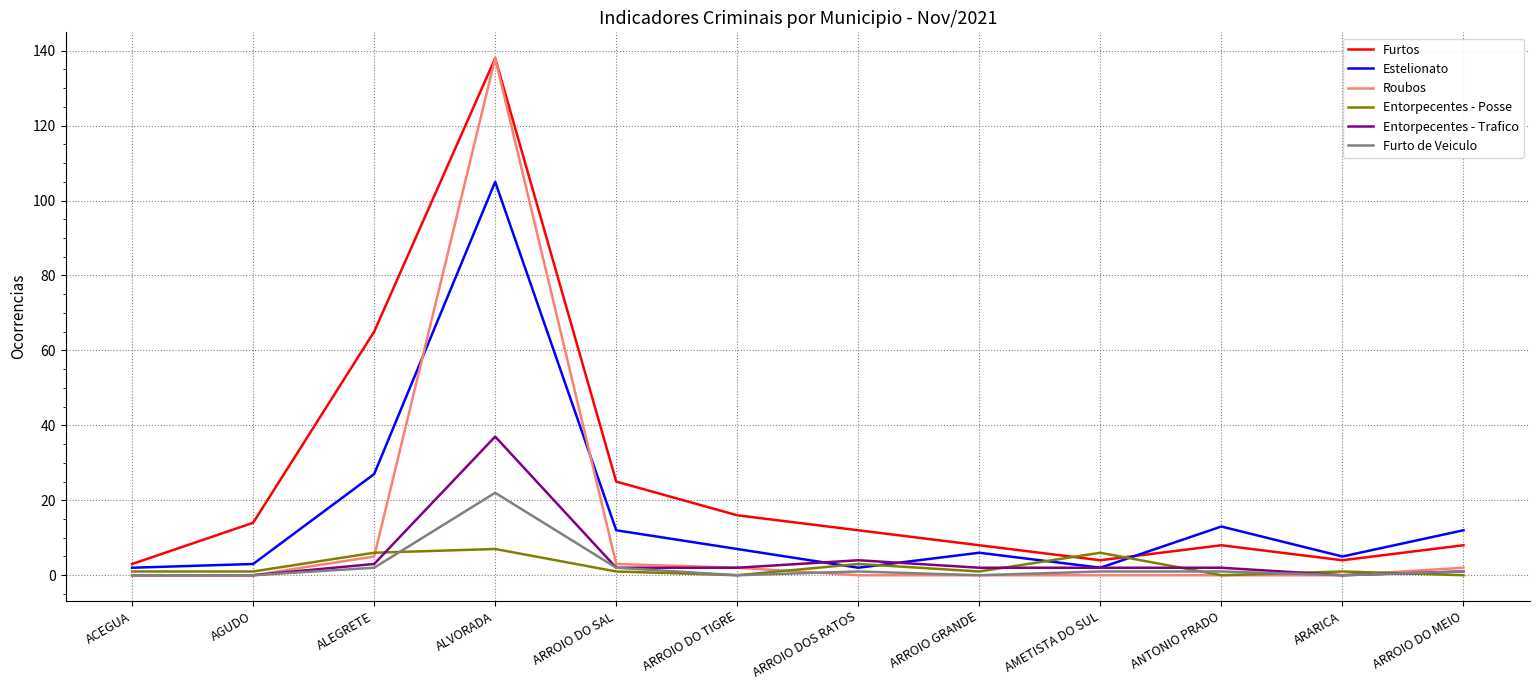

What is the maximum value for Furtos?

138